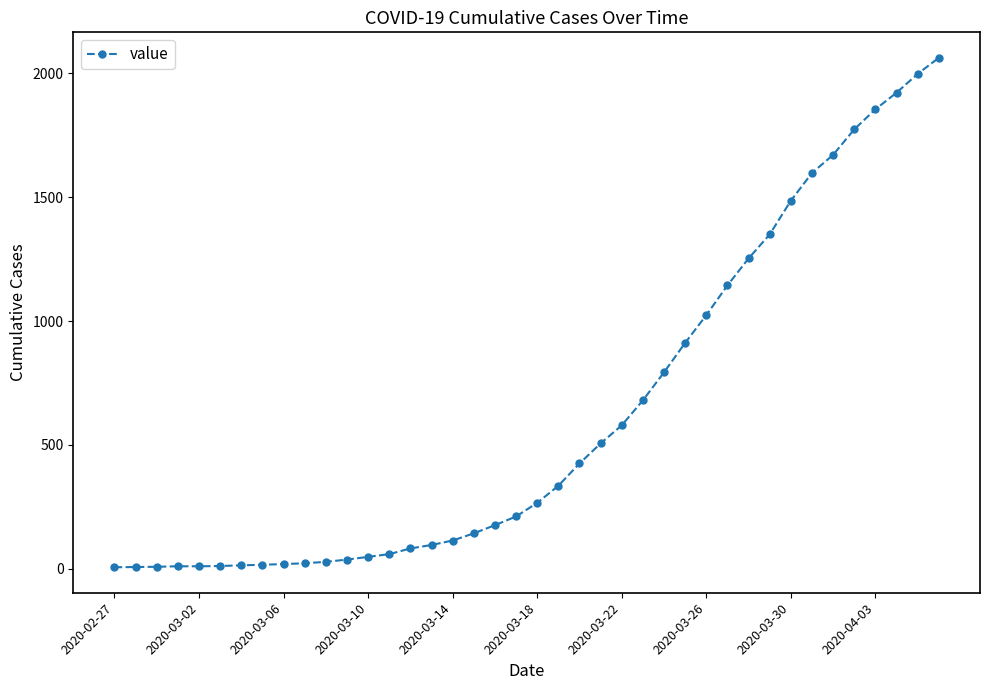

What is the maximum value shown in the chart?

2063